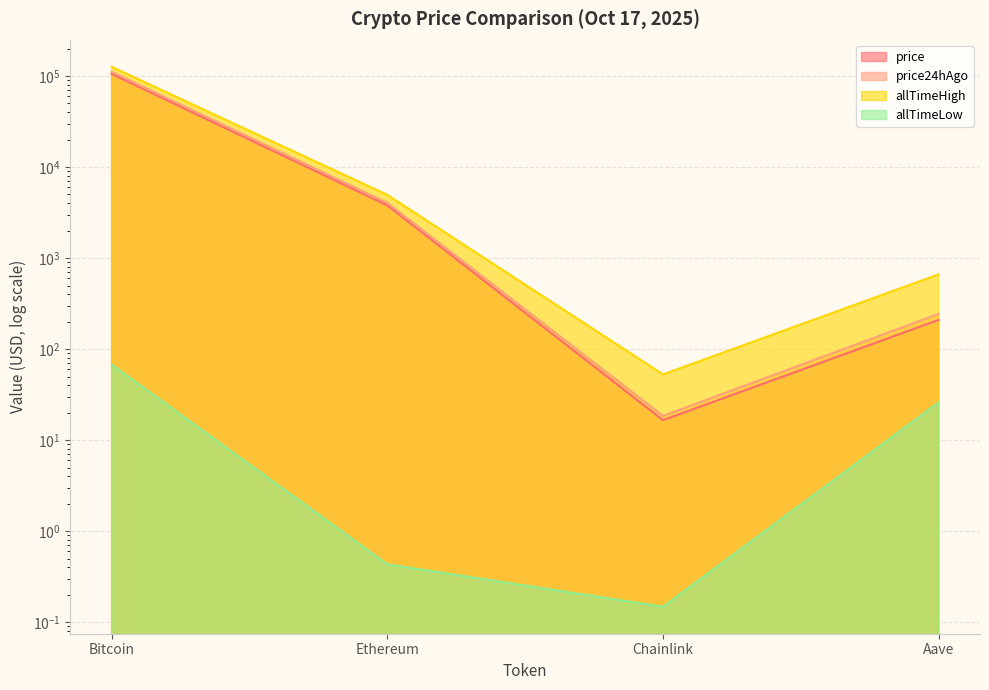

What is the spread (max minus min) of values at Bitcoin?

126012.2